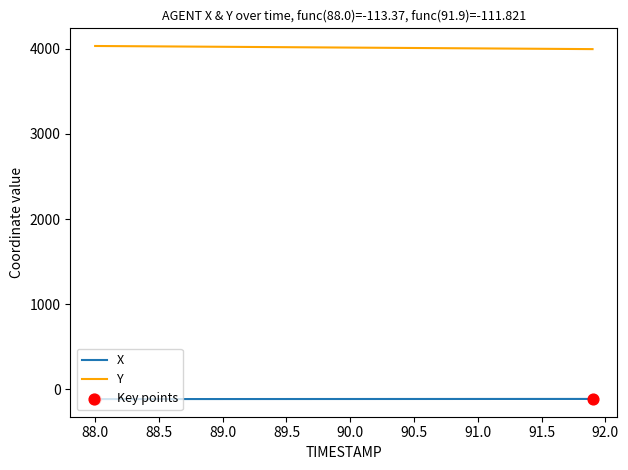

Which series has the largest total across all categories?

Y